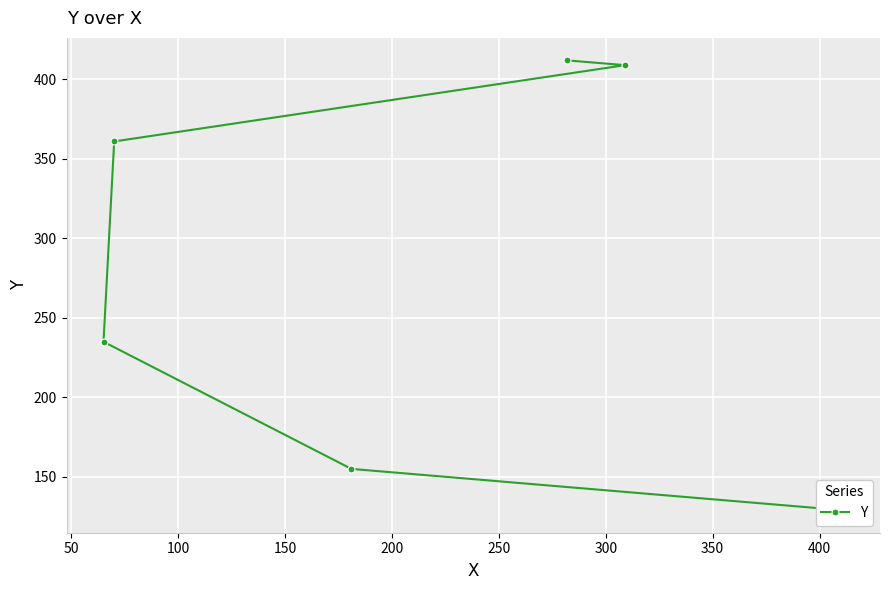

Reading left to right, list all the values displayed in this chart.

129	155	235	361	409	412